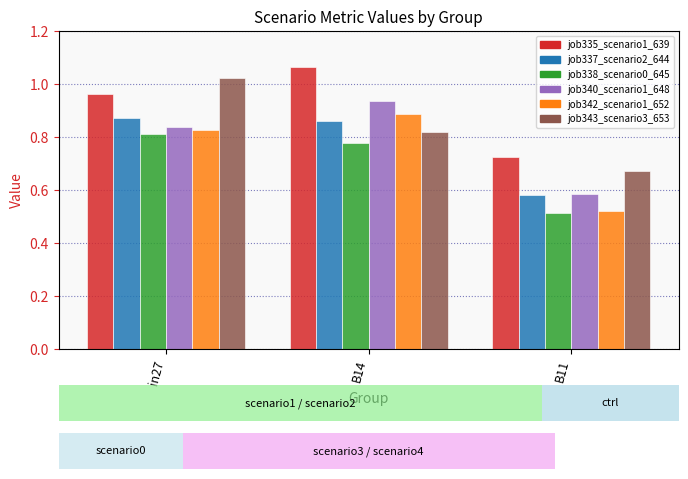

What is the label of the 3rd bar from the right?

in27